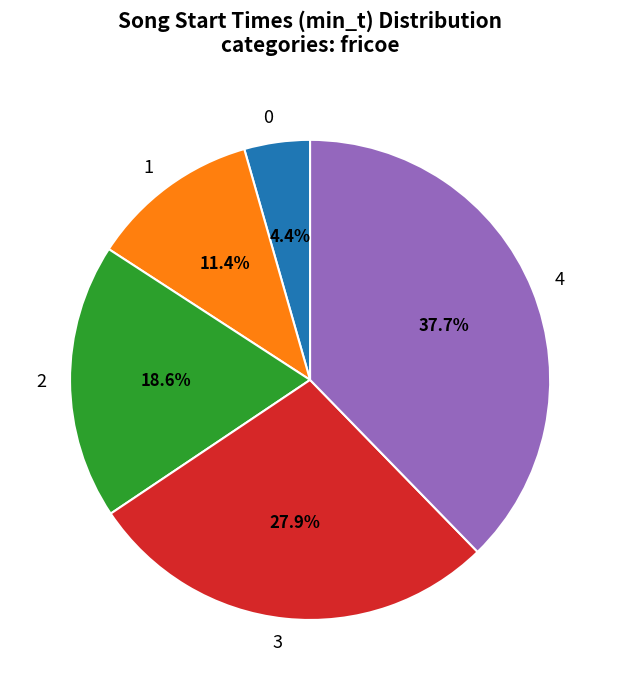

Count the number of slices in the pie.

5